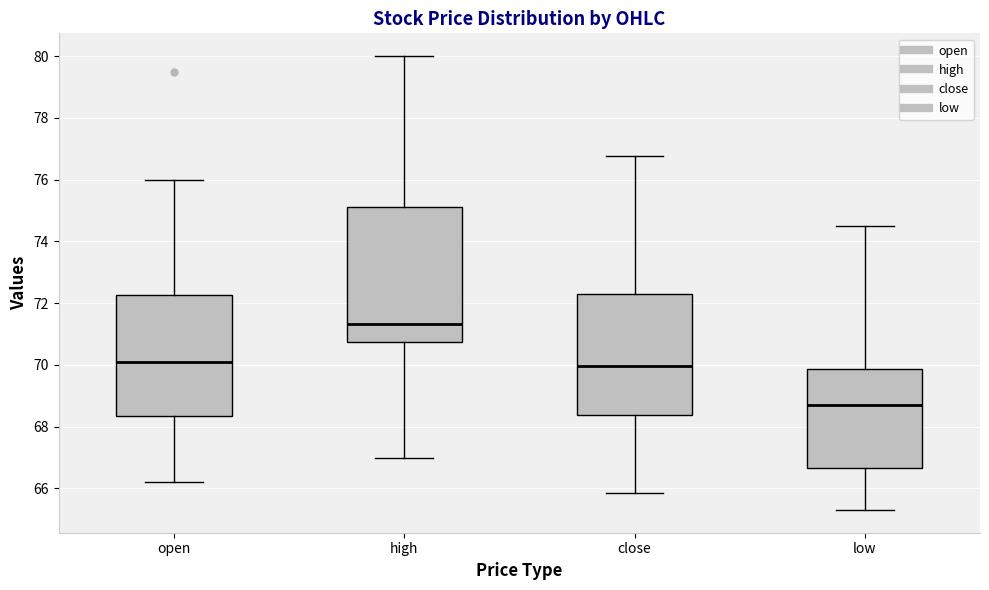

Which box is the tallest, from its lower edge to its upper edge?

high